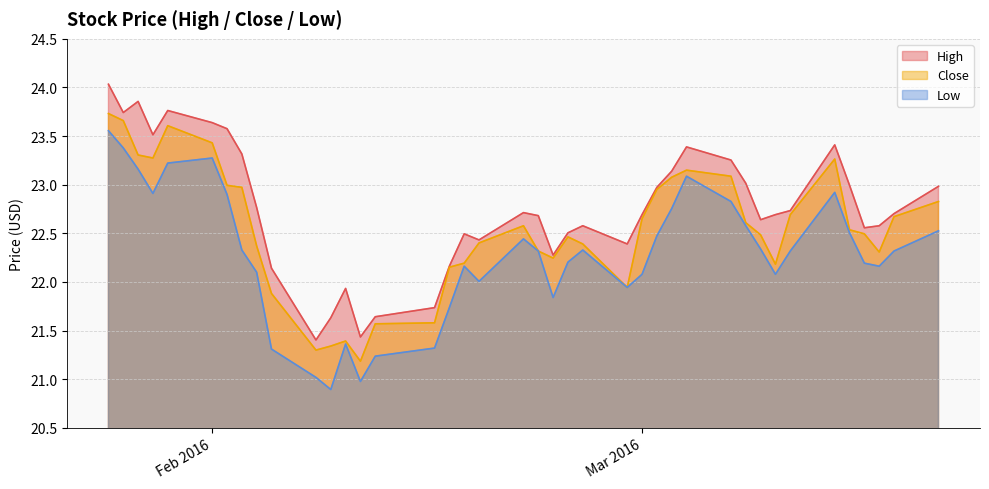

Is it true that Close equals 34.1 at 2016-03-07?

False